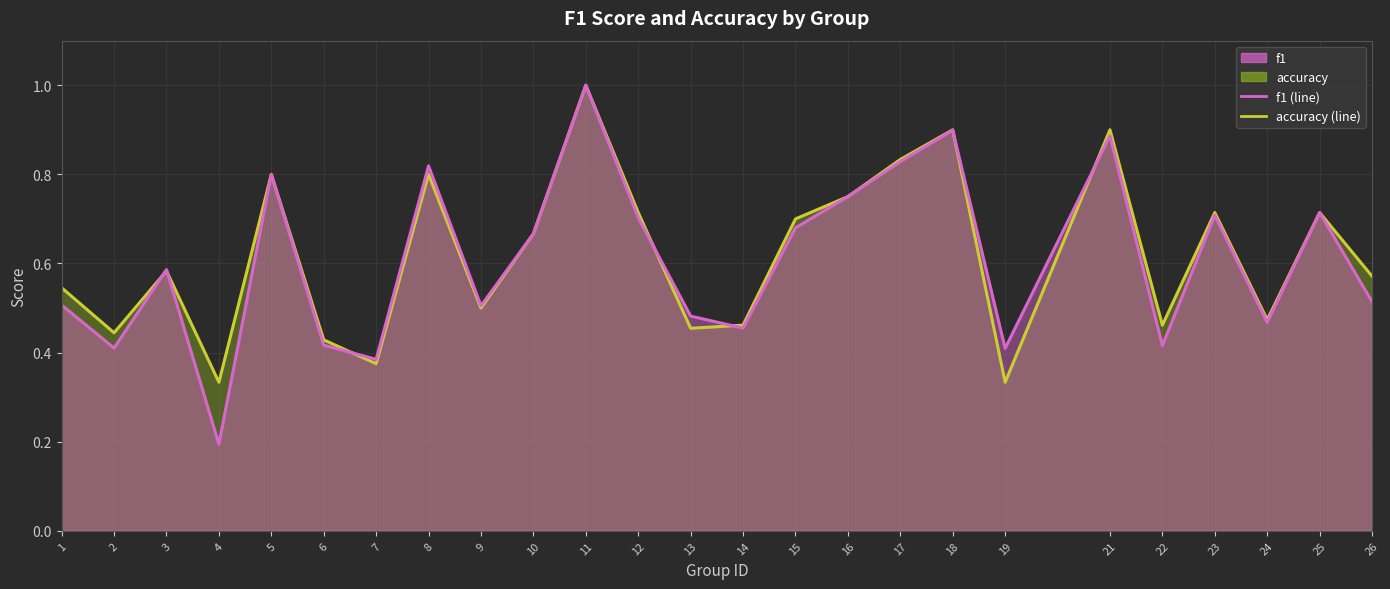

Between 24 and 5, which is larger?

5